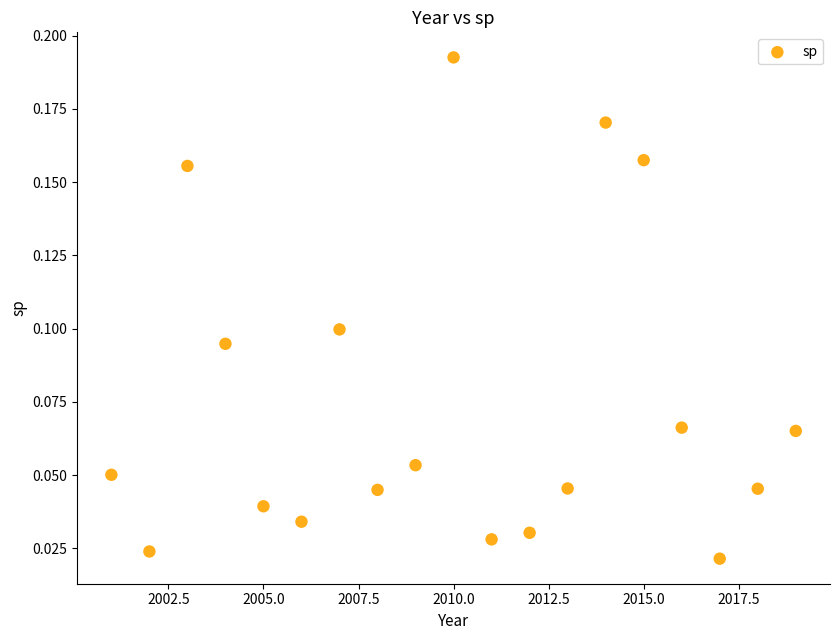

What is the range of X values (max minus min)?

18.0